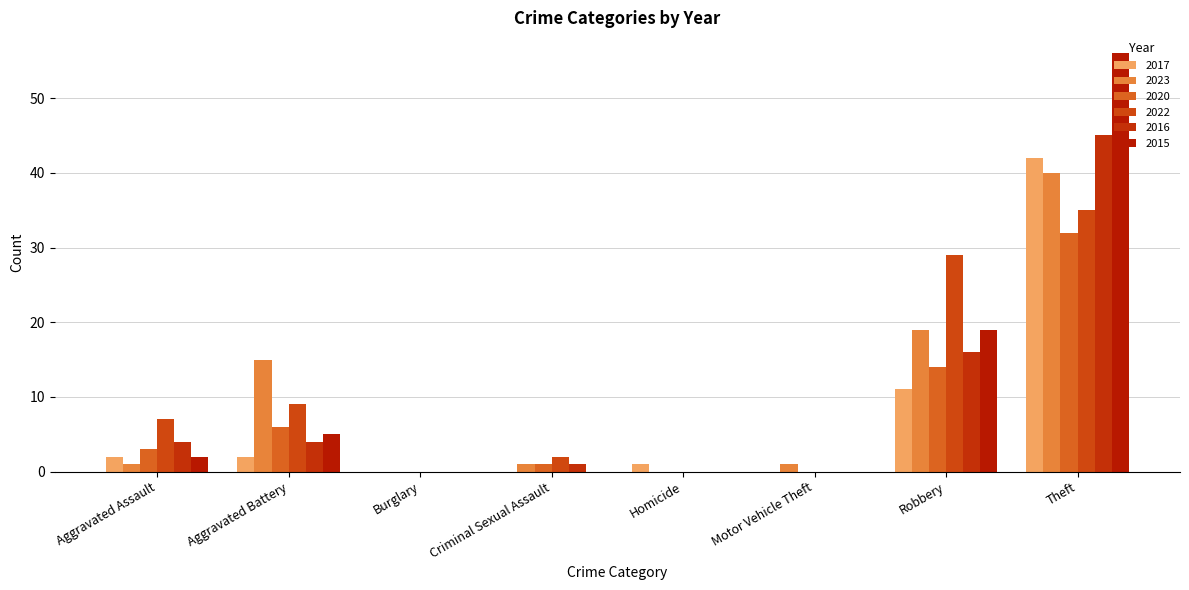

At which label does 2016 first exceed 4?

Robbery